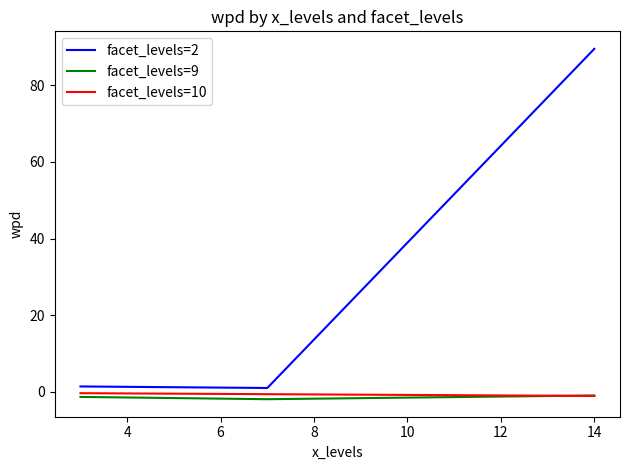

Which series has the largest total across all categories?

facet_levels=2